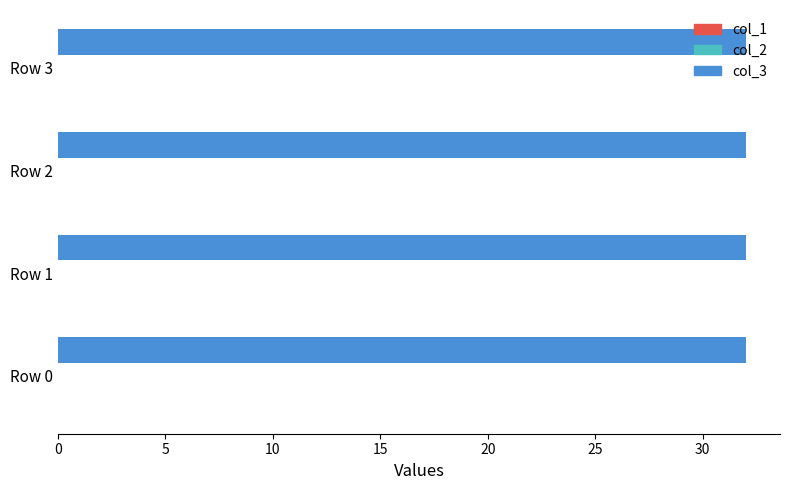

Is the value of col_3 at Row 2 greater than the value of col_2 at Row 1?

Yes